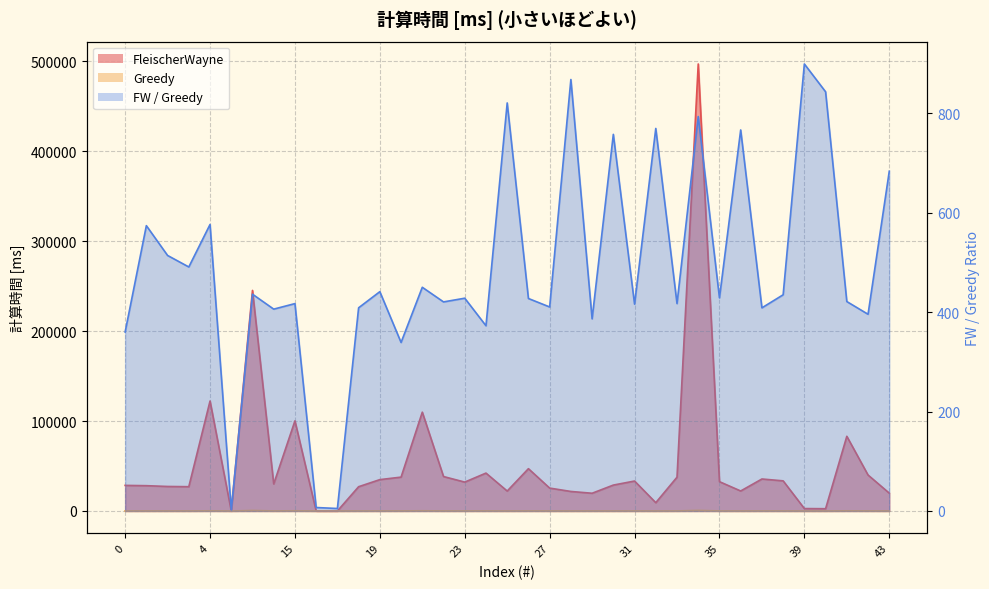

The Greedy series shows 29.8 at 31. True or false?

False